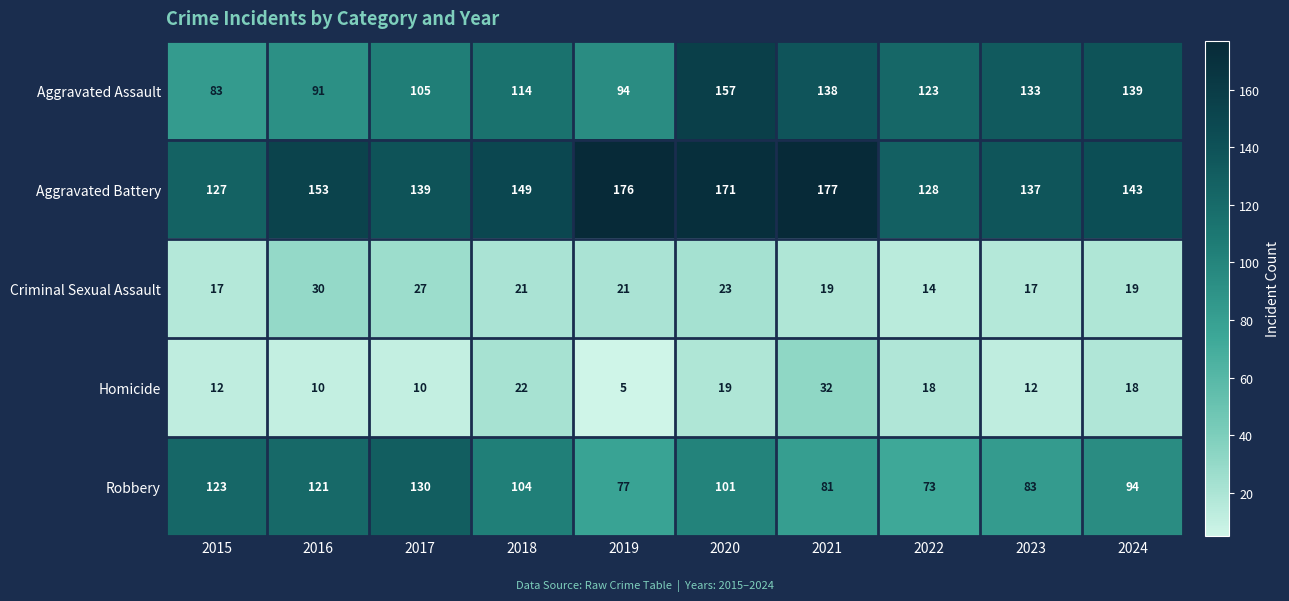

What is the sum of all Criminal Sexual Assault values?

208